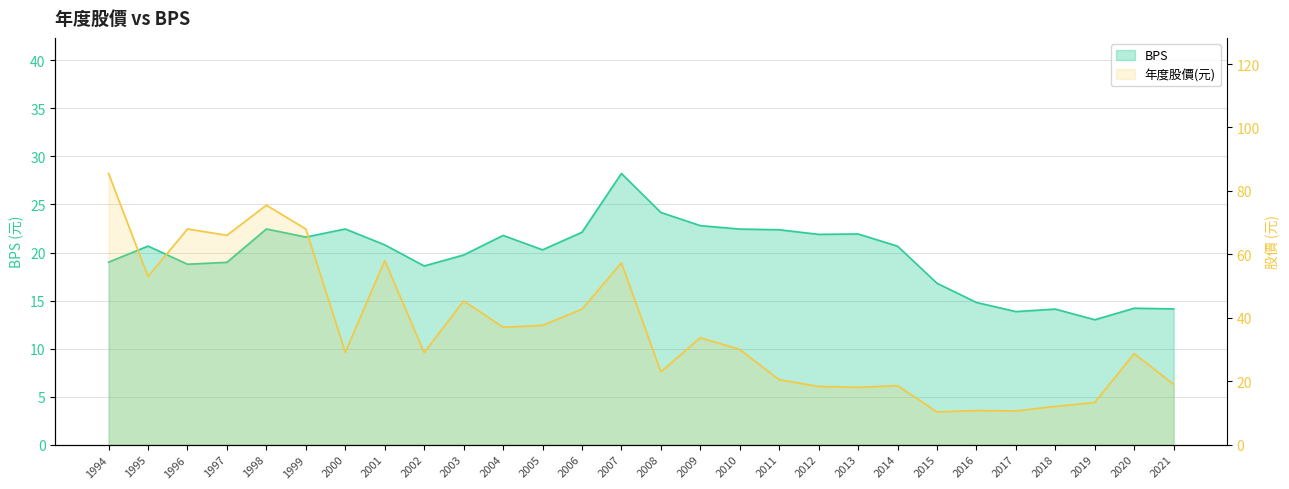

Which series has the largest range (max minus min)?

年度股價(元)